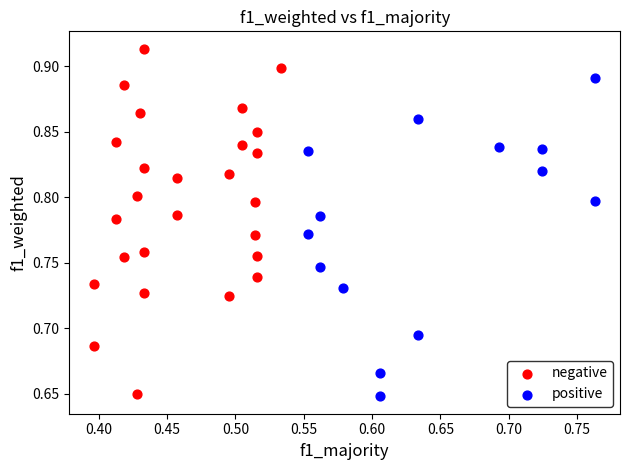

Which series contains the highest Y value?

negative